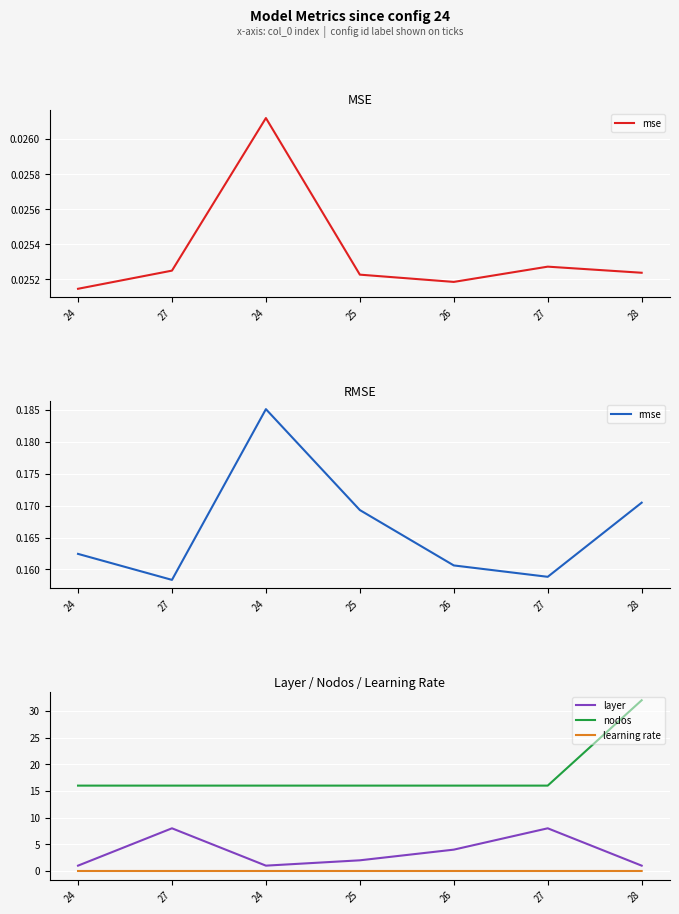

At 28, list the series in order from largest to smallest.

nodos, layer, rmse, mse, learning rate